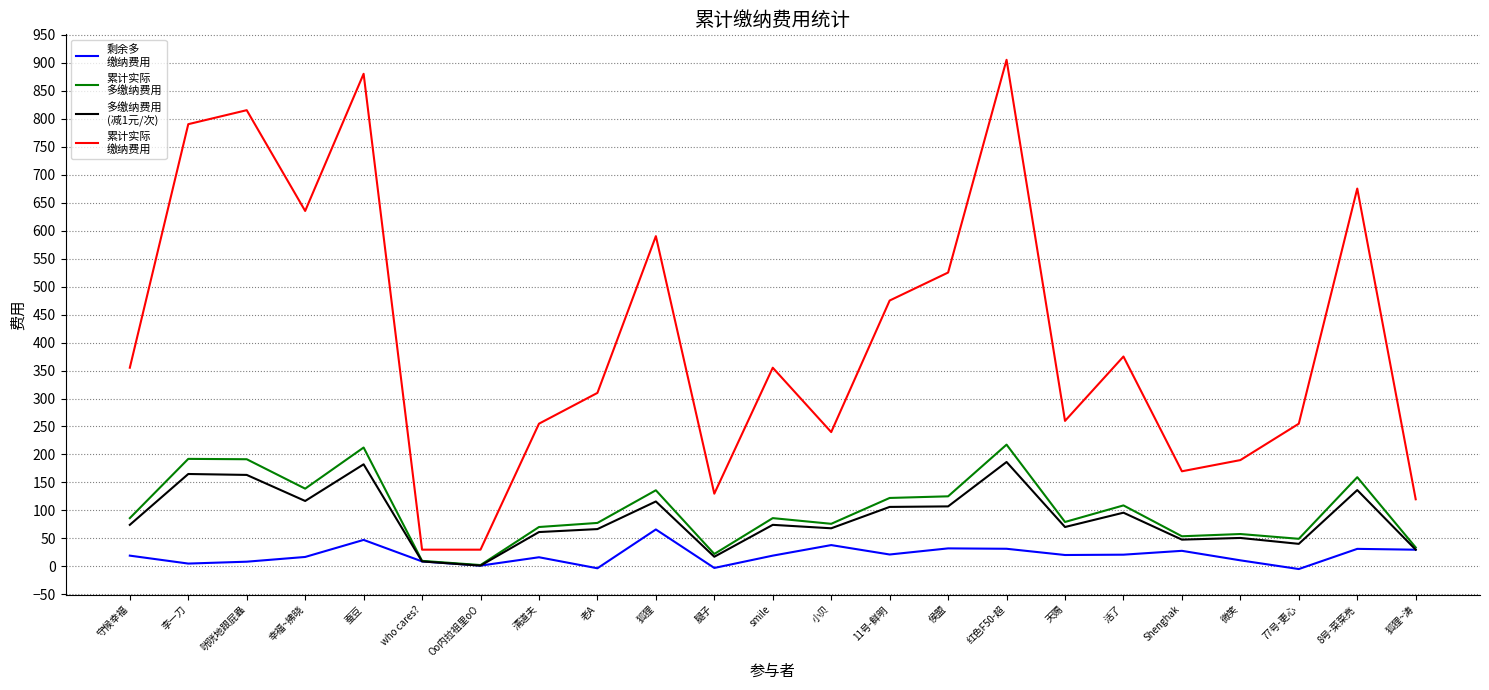

What position from the left is 狐狸~涛?

23